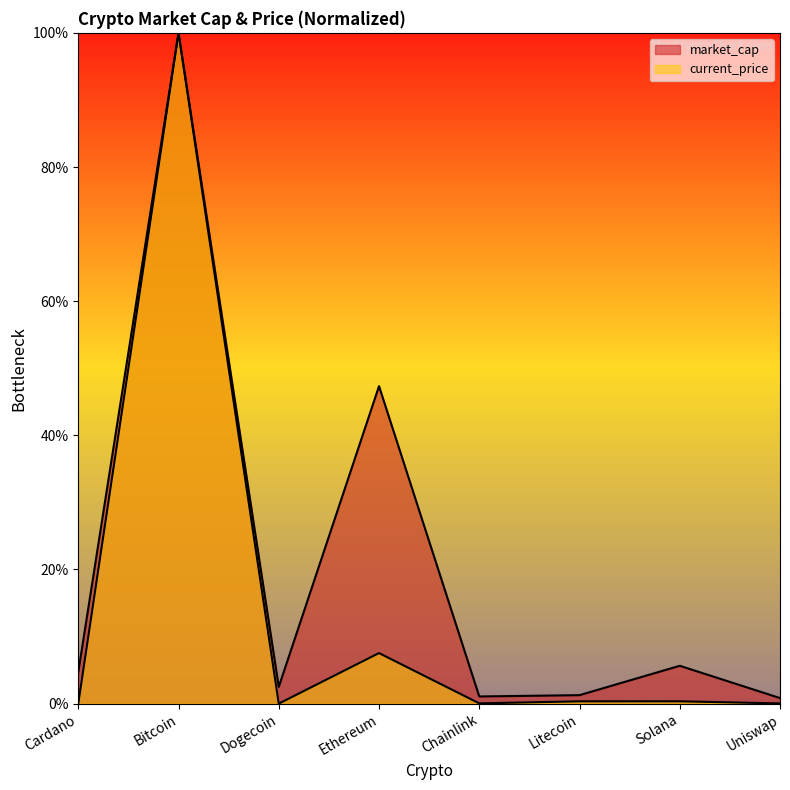

At how many categories does at least one series exceed 15?

2